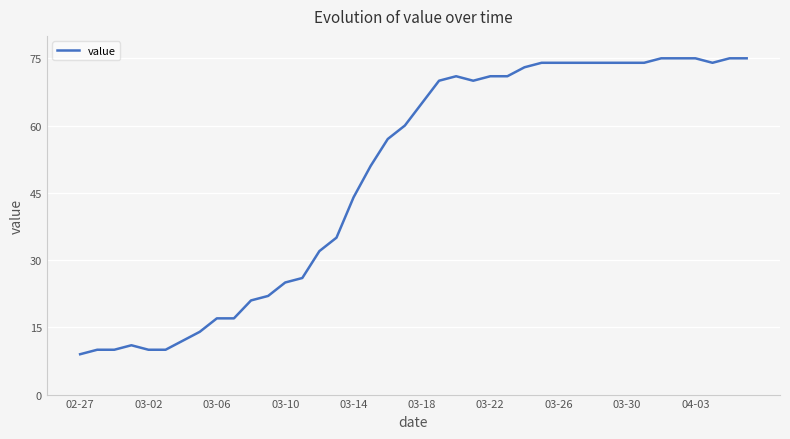

How many values are below 65?

20